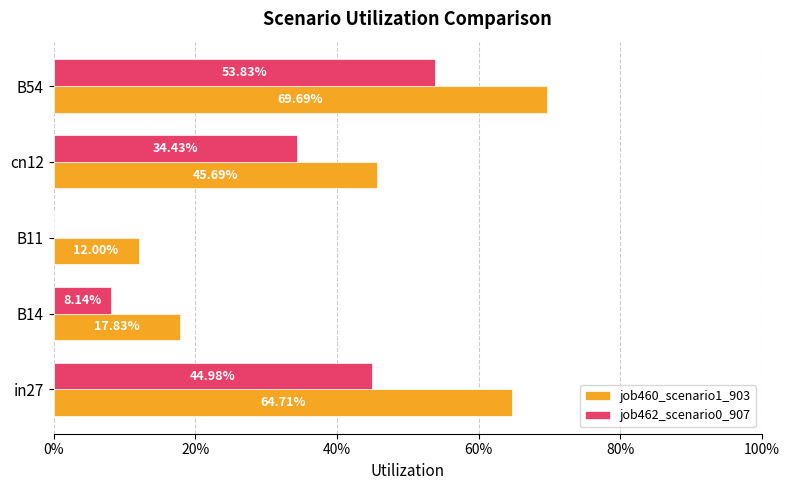

Reading left to right, transcribe all the data shown in this chart.

job460_scenario1_903: 0.6	0.2	0.1	0.5	0.7
job462_scenario0_907: 0.4	0.1	0.0	0.3	0.5